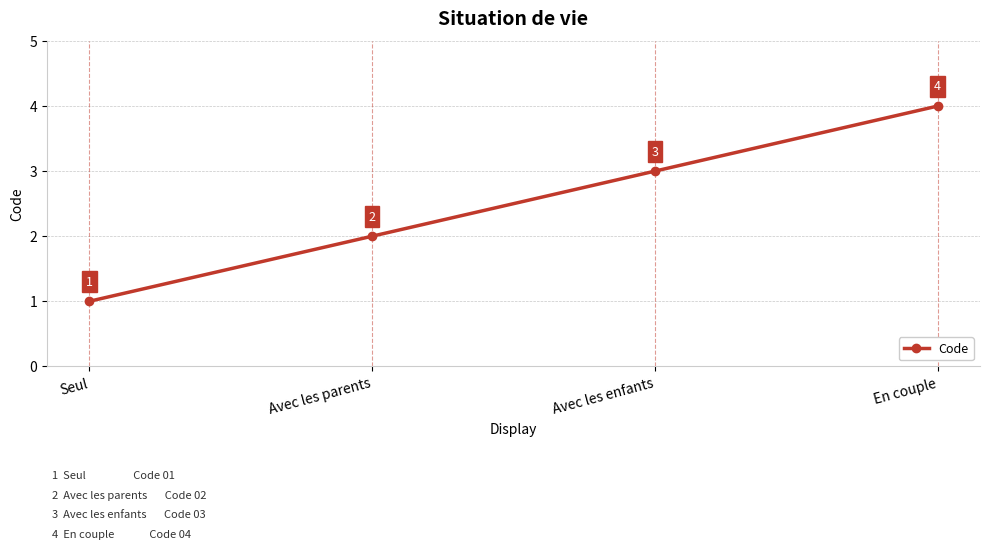

True or false: there are more than 1 points higher than both neighbors.

False